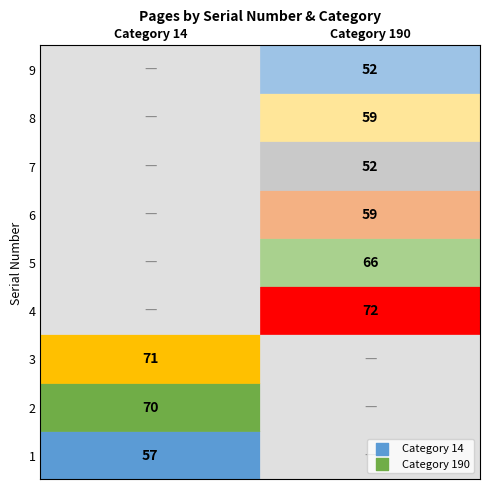

Between 6 and 7, which is larger?

6